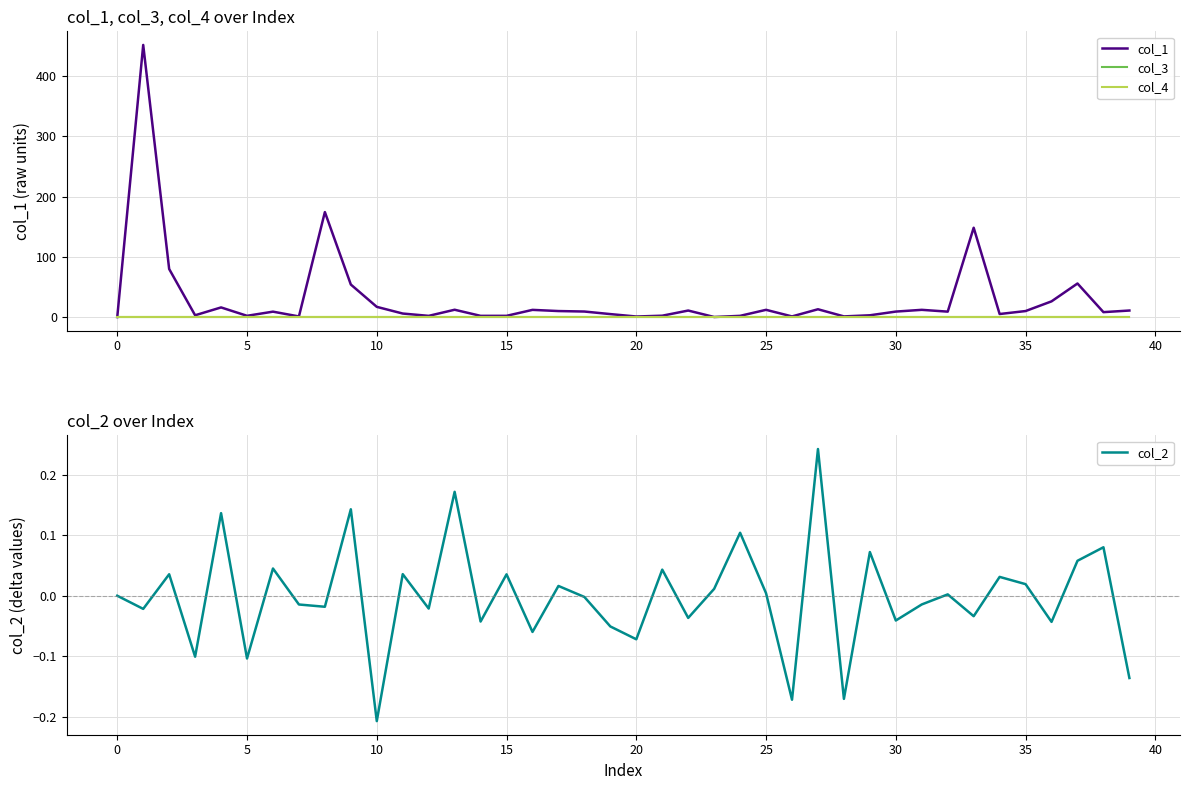

Which series changed the most between 16 and 36?

col_1